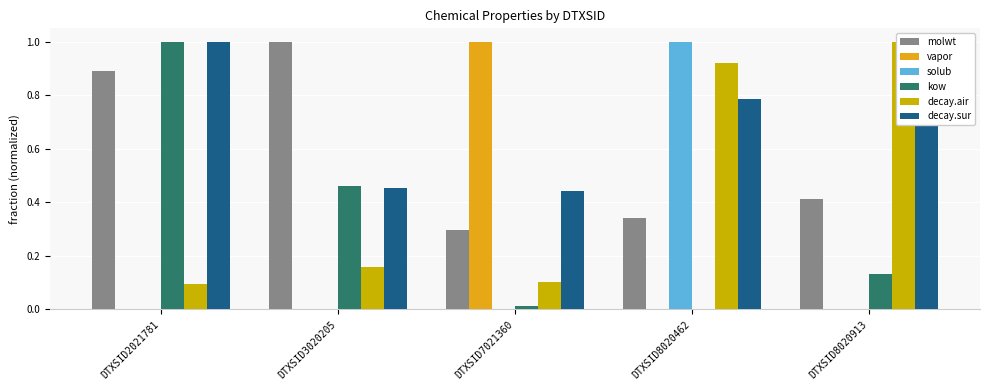

Is it true that molwt equals 0.5 at DTXSID8020462?

False